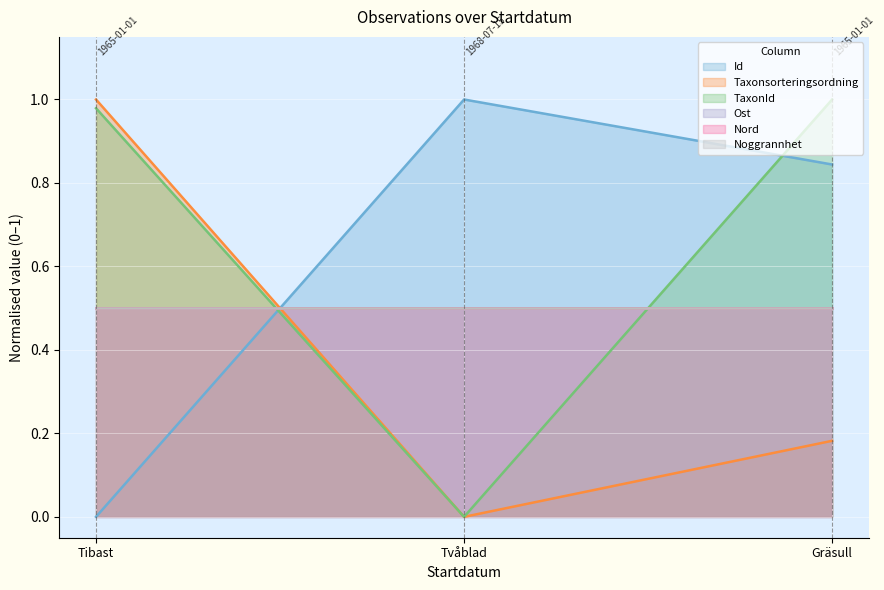

Does the chart display data point markers on the line(s)?

No